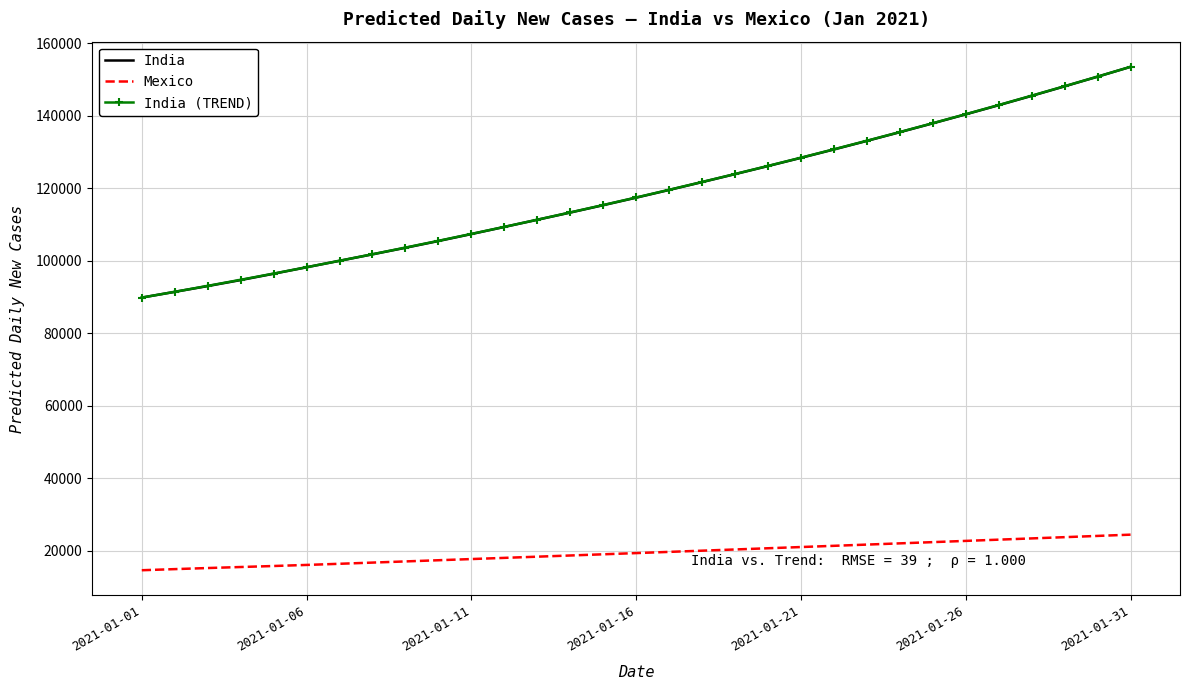

True or false: India and Mexico intersect in this chart.

False